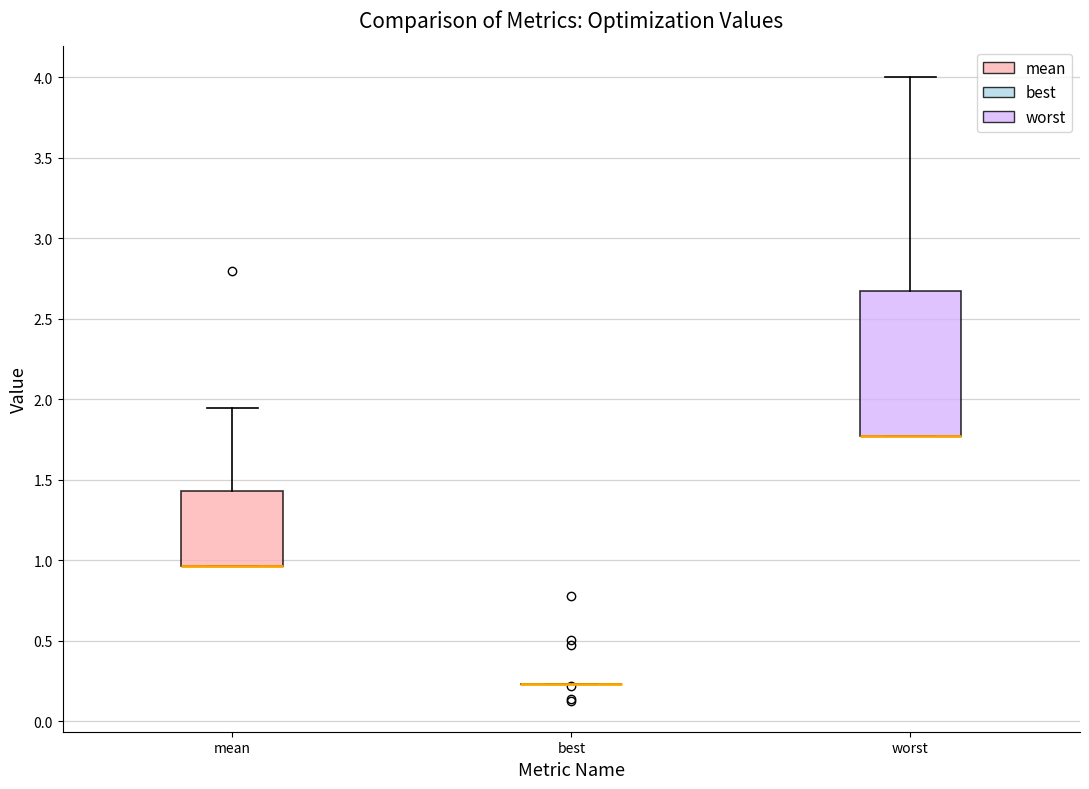

Which box is the tallest, from its lower edge to its upper edge?

worst